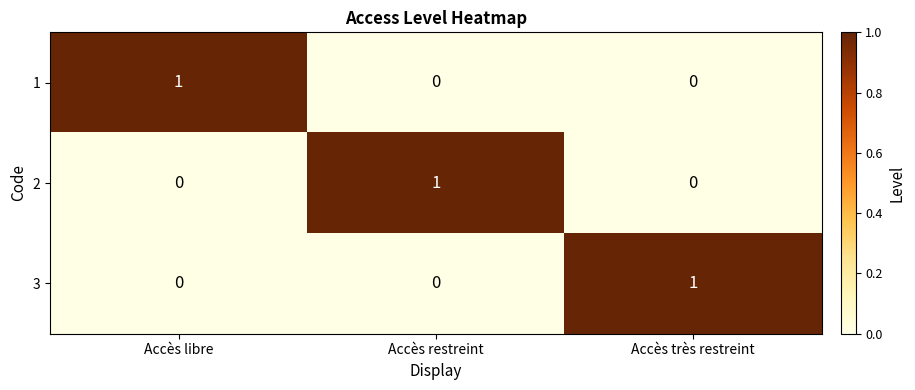

How many categories are shown in the chart?

3